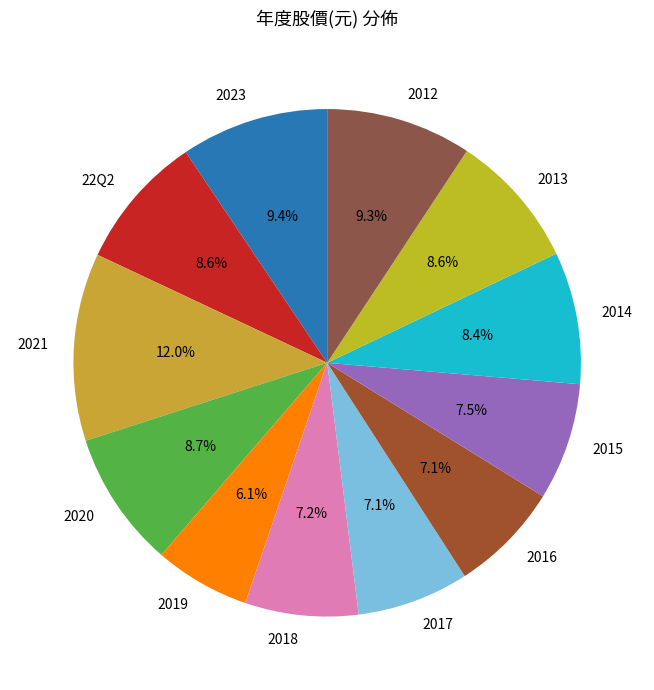

Approximately how many times larger is the value at 2021 compared to 2017?

1.7